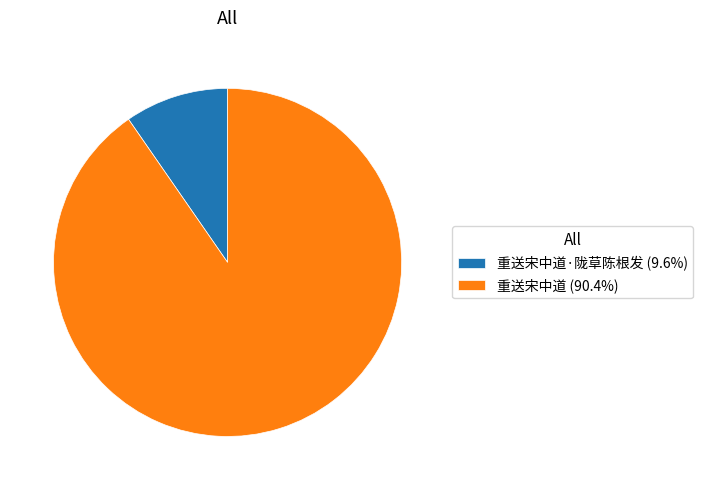

What is the ratio of the value at 重送宋中道 (90.4%) to the value at 重送宋中道·陇草陈根发 (9.6%)?

9.4